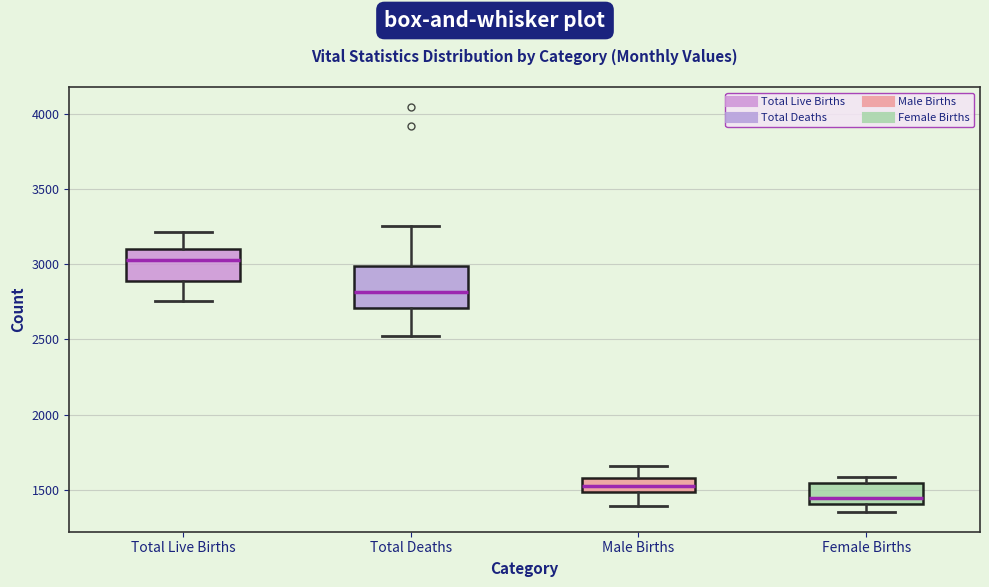

Which box is the tallest, from its lower edge to its upper edge?

Total Deaths